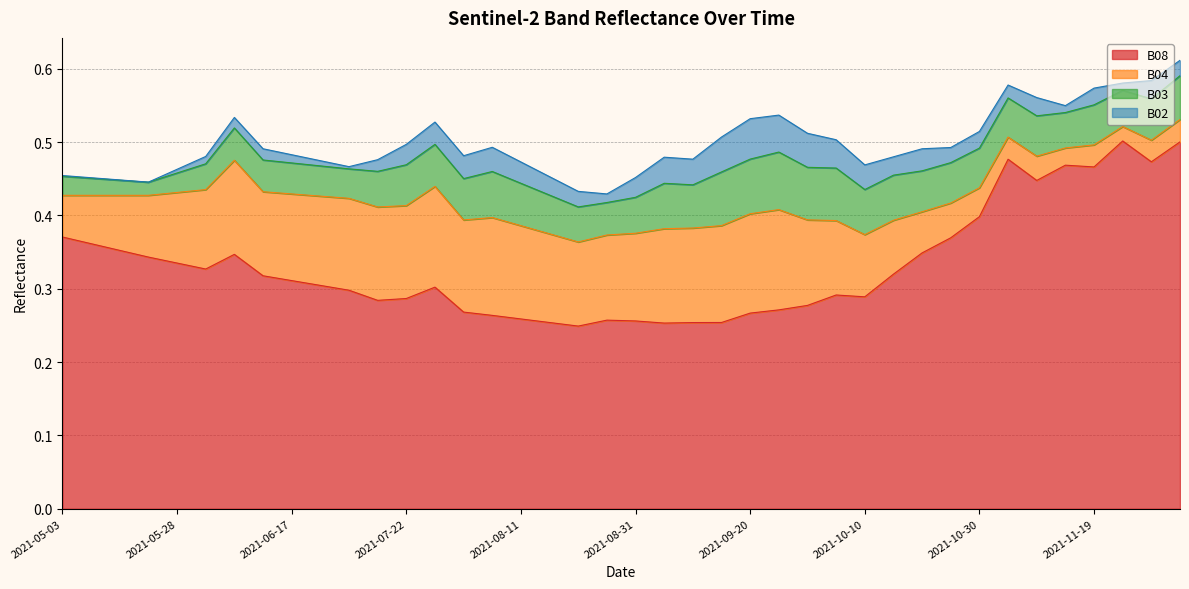

Reading left to right, what are all the values shown in this chart?

B08: 2021-05-03=0.4	2021-05-08=0.4	2021-05-18=0.4	2021-05-23=0.3	2021-05-28=0.3	2021-06-02=0.3	2021-06-07=0.3	2021-06-12=0.3	2021-06-17=0.3	2021-06-22=0.3	2021-07-07=0.3	2021-07-17=0.3	2021-07-22=0.3	2021-07-27=0.3	2021-08-01=0.3	2021-08-06=0.3	2021-08-11=0.3	2021-08-16=0.3	2021-08-21=0.2	2021-08-26=0.3	2021-08-31=0.3	2021-09-05=0.3	2021-09-10=0.3	2021-09-15=0.3	2021-09-20=0.3	2021-09-25=0.3	2021-09-30=0.3	2021-10-05=0.3	2021-10-10=0.3	2021-10-15=0.3	2021-10-20=0.3	2021-10-25=0.4	2021-10-30=0.4	2021-11-04=0.5	2021-11-09=0.4	2021-11-14=0.5	2021-11-19=0.5	2021-11-24=0.5	2021-11-29=0.5	2021-12-04=0.5
B04: 2021-05-03=0.1	2021-05-08=0.1	2021-05-18=0.1	2021-05-23=0.1	2021-05-28=0.1	2021-06-02=0.1	2021-06-07=0.1	2021-06-12=0.1	2021-06-17=0.1	2021-06-22=0.1	2021-07-07=0.1	2021-07-17=0.1	2021-07-22=0.1	2021-07-27=0.1	2021-08-01=0.1	2021-08-06=0.1	2021-08-11=0.1	2021-08-16=0.1	2021-08-21=0.1	2021-08-26=0.1	2021-08-31=0.1	2021-09-05=0.1	2021-09-10=0.1	2021-09-15=0.1	2021-09-20=0.1	2021-09-25=0.1	2021-09-30=0.1	2021-10-05=0.1	2021-10-10=0.1	2021-10-15=0.1	2021-10-20=0.1	2021-10-25=0.0	2021-10-30=0.0	2021-11-04=0.0	2021-11-09=0.0	2021-11-14=0.0	2021-11-19=0.0	2021-11-24=0.0	2021-11-29=0.0	2021-12-04=0.0
B03: 2021-05-03=0.0	2021-05-08=0.0	2021-05-18=0.0	2021-05-23=0.0	2021-05-28=0.0	2021-06-02=0.0	2021-06-07=0.0	2021-06-12=0.0	2021-06-17=0.0	2021-06-22=0.0	2021-07-07=0.0	2021-07-17=0.0	2021-07-22=0.1	2021-07-27=0.1	2021-08-01=0.1	2021-08-06=0.1	2021-08-11=0.1	2021-08-16=0.1	2021-08-21=0.0	2021-08-26=0.0	2021-08-31=0.0	2021-09-05=0.1	2021-09-10=0.1	2021-09-15=0.1	2021-09-20=0.1	2021-09-25=0.1	2021-09-30=0.1	2021-10-05=0.1	2021-10-10=0.1	2021-10-15=0.1	2021-10-20=0.1	2021-10-25=0.1	2021-10-30=0.1	2021-11-04=0.1	2021-11-09=0.1	2021-11-14=0.0	2021-11-19=0.1	2021-11-24=0.0	2021-11-29=0.1	2021-12-04=0.1
B02: 2021-05-03=0.0	2021-05-08=0.0	2021-05-18=0.0	2021-05-23=0.0	2021-05-28=0.0	2021-06-02=0.0	2021-06-07=0.0	2021-06-12=0.0	2021-06-17=0.0	2021-06-22=0.0	2021-07-07=0.0	2021-07-17=0.0	2021-07-22=0.0	2021-07-27=0.0	2021-08-01=0.0	2021-08-06=0.0	2021-08-11=0.0	2021-08-16=0.0	2021-08-21=0.0	2021-08-26=0.0	2021-08-31=0.0	2021-09-05=0.0	2021-09-10=0.0	2021-09-15=0.0	2021-09-20=0.1	2021-09-25=0.1	2021-09-30=0.0	2021-10-05=0.0	2021-10-10=0.0	2021-10-15=0.0	2021-10-20=0.0	2021-10-25=0.0	2021-10-30=0.0	2021-11-04=0.0	2021-11-09=0.0	2021-11-14=0.0	2021-11-19=0.0	2021-11-24=0.0	2021-11-29=0.0	2021-12-04=0.0